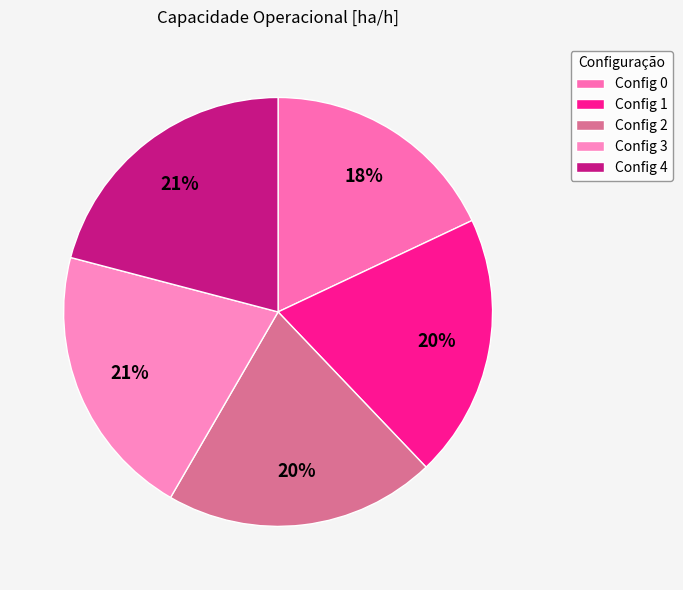

How many slices are in this pie chart?

5